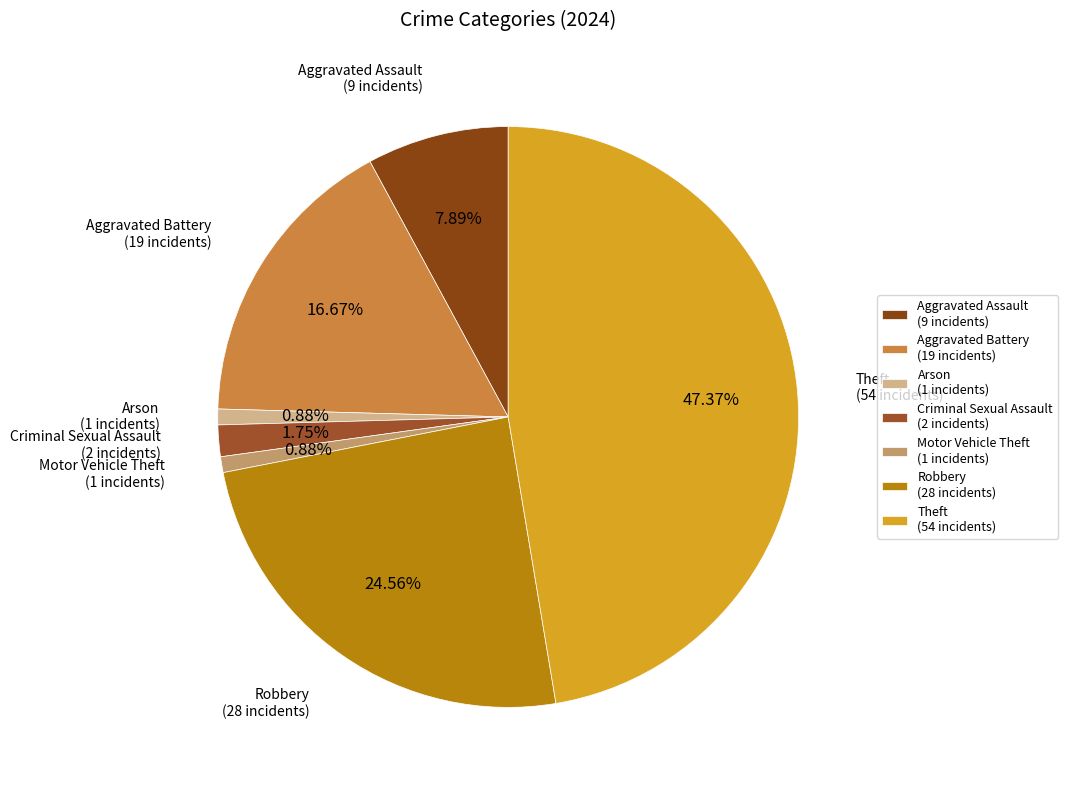

Which category has the biggest portion of the pie?

Theft (54 incidents)